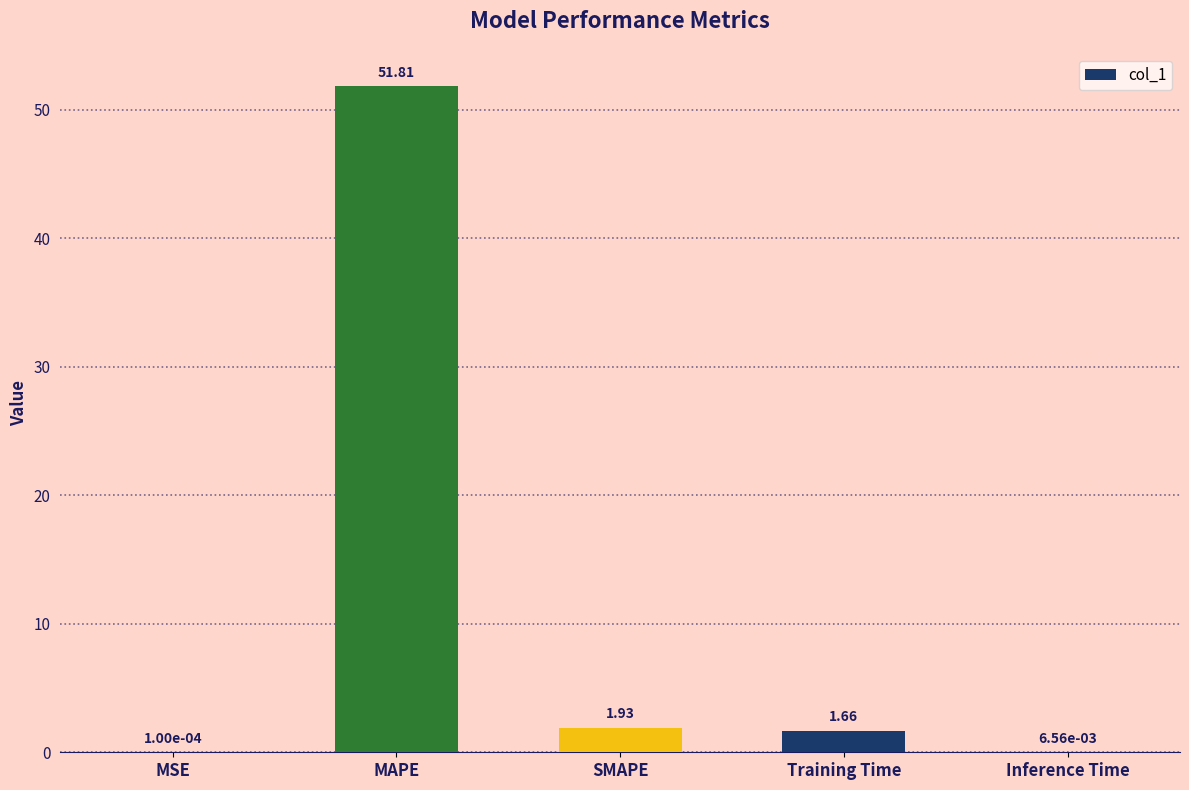

Where does the data first go above 1?

MAPE